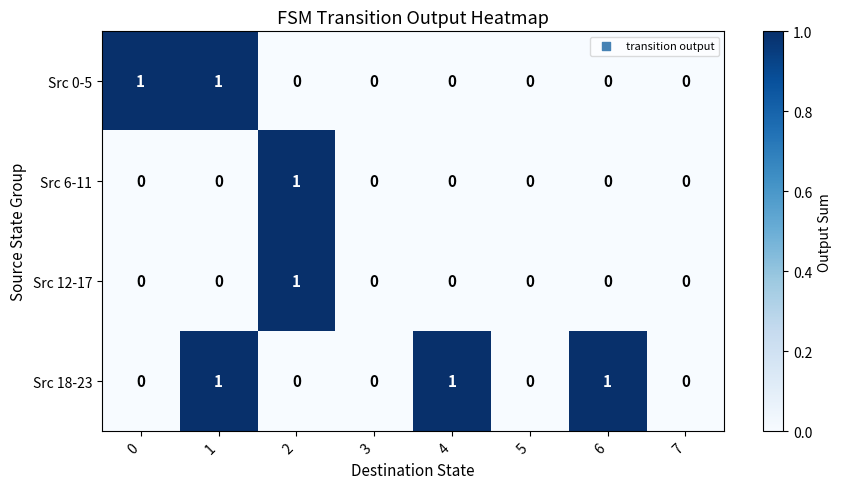

Which series has the largest total across all categories?

Src 18-23